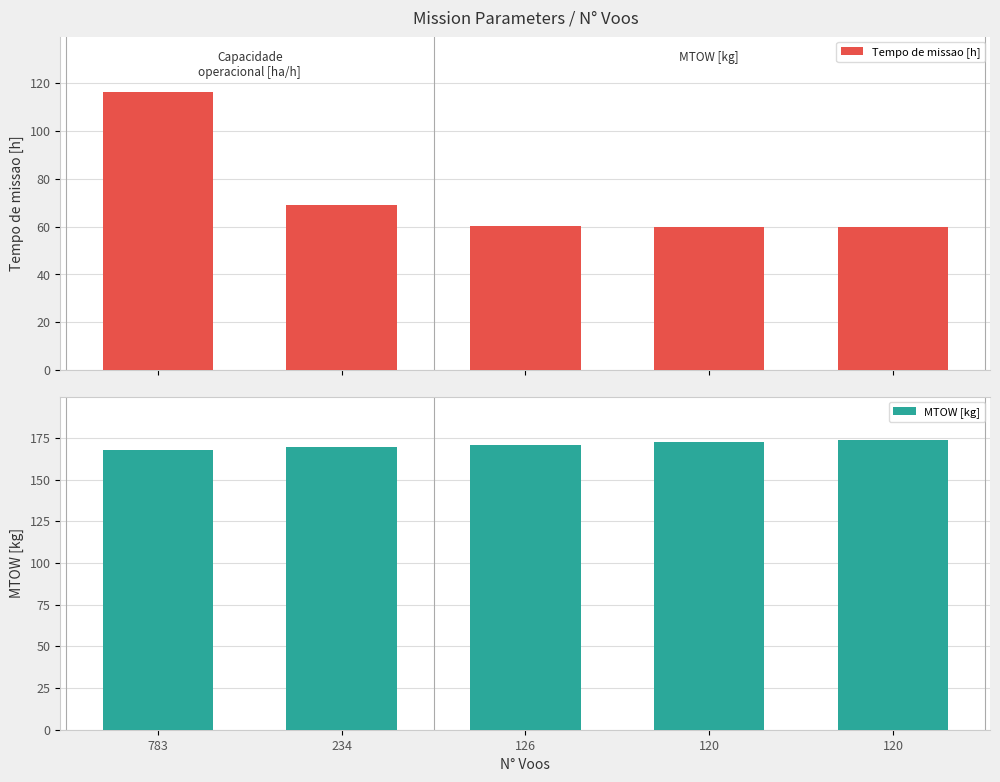

List the series in order of their overall mean, highest first.

MTOW [kg], Tempo de missao [h]